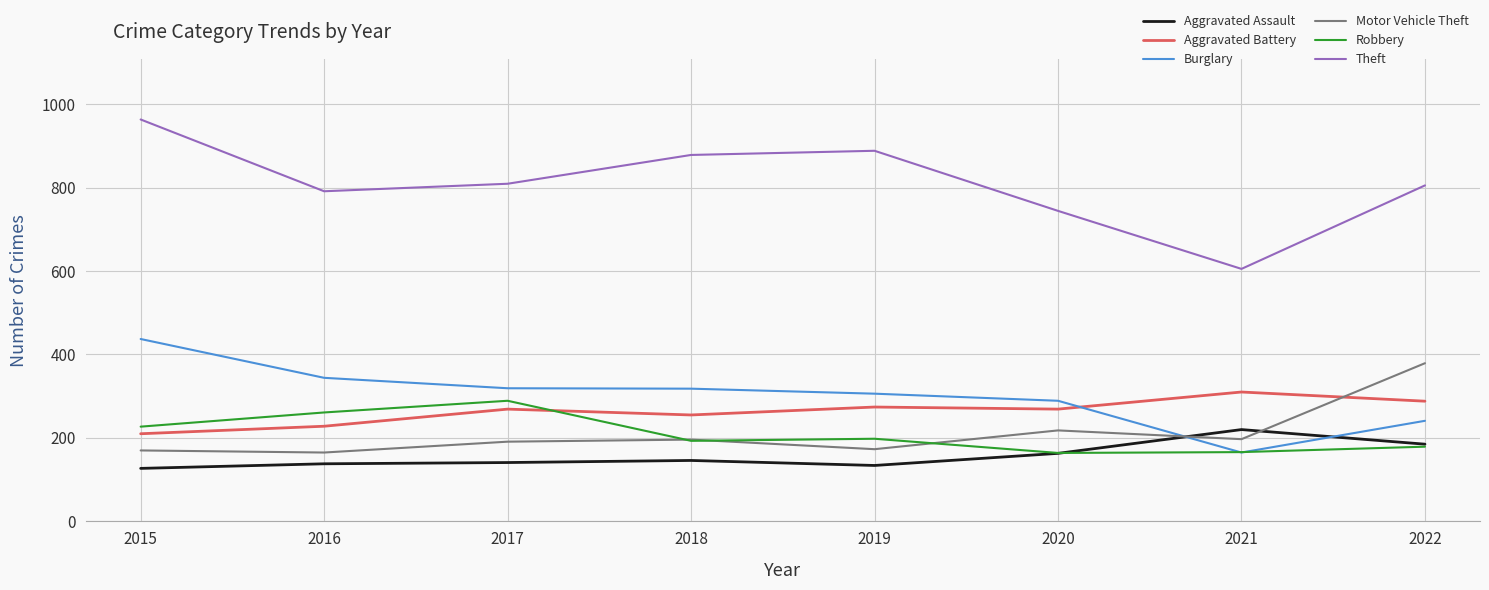

True or false: Aggravated Battery and Burglary cross at least once.

True